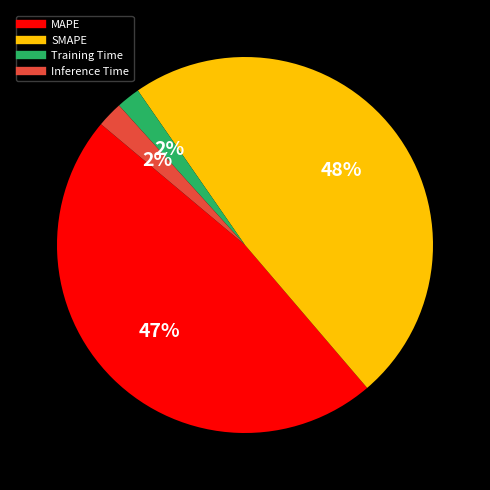

How many segments does this pie chart have?

4